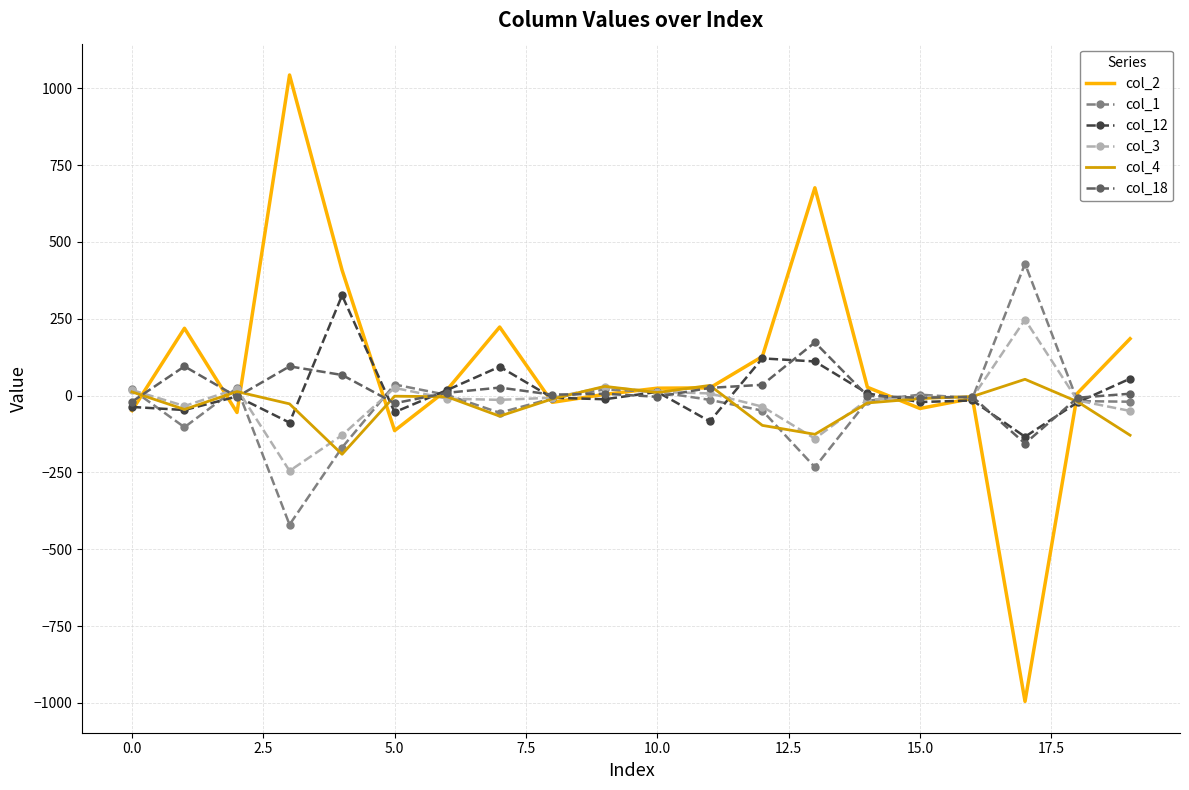

What is the minimum value shown in the chart?

-995